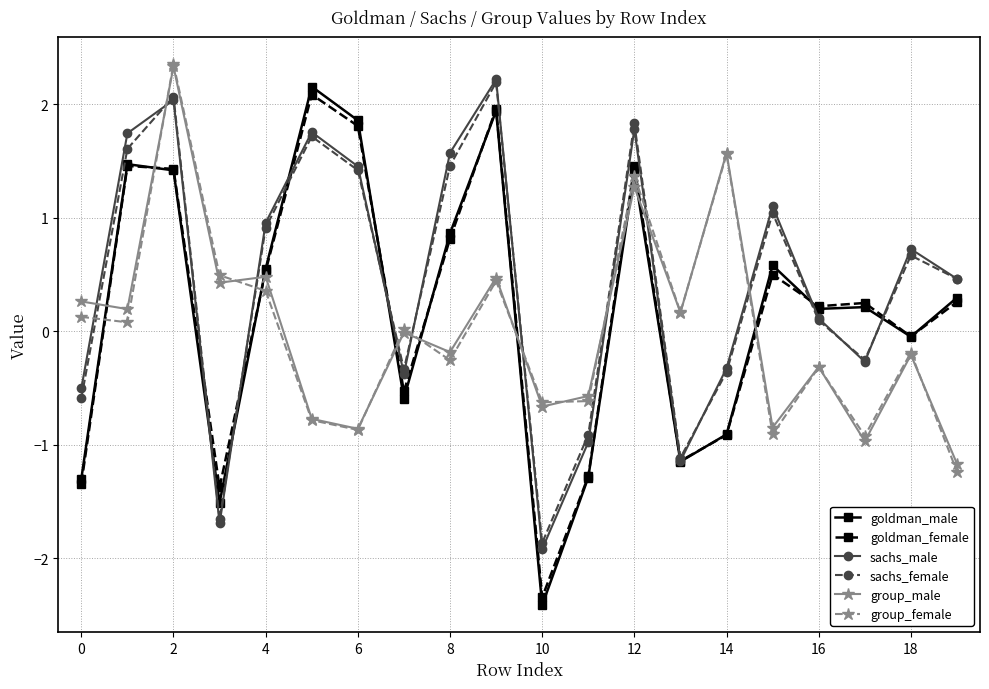

How many lines are shown in the chart?

6